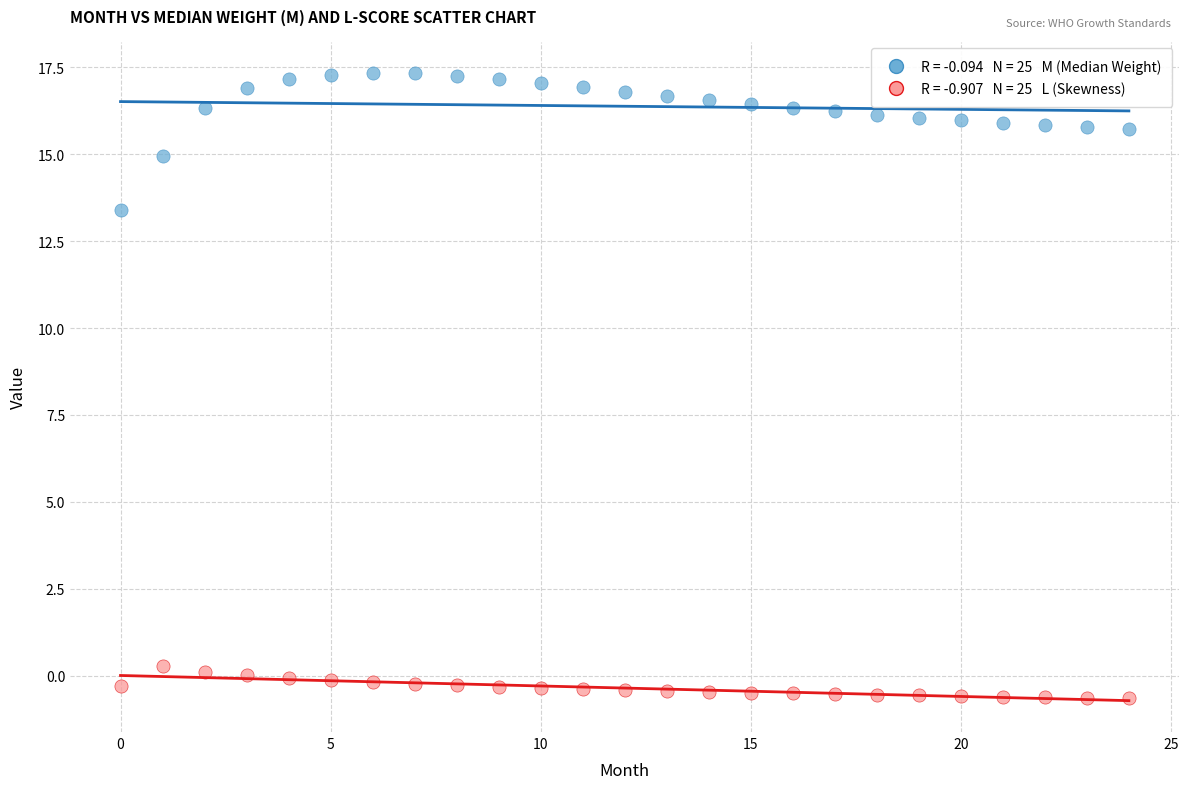

Across all data points, what is the range of Y values (max minus min)?

18.0